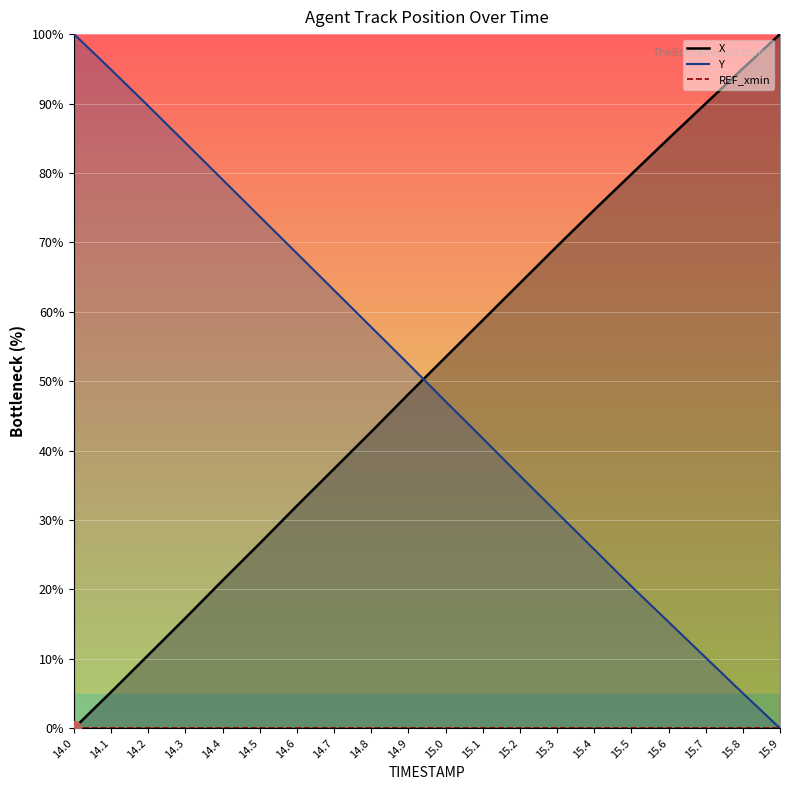

The value of X at 14.9 is 48.1. True or false?

True